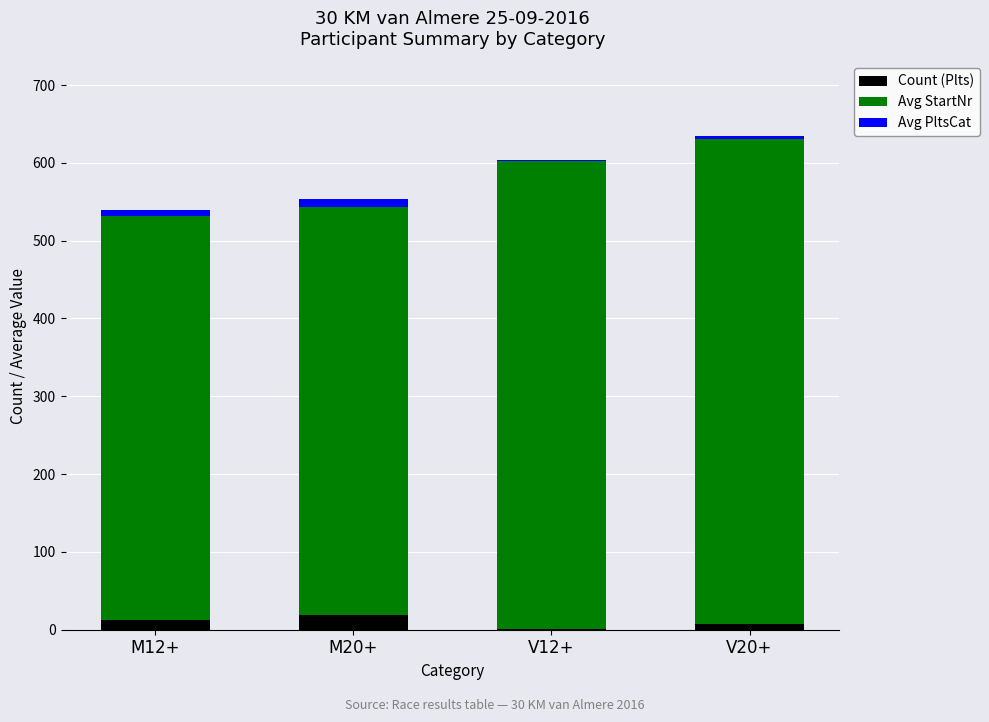

What is the highest value of the Count (Plts) series?

19